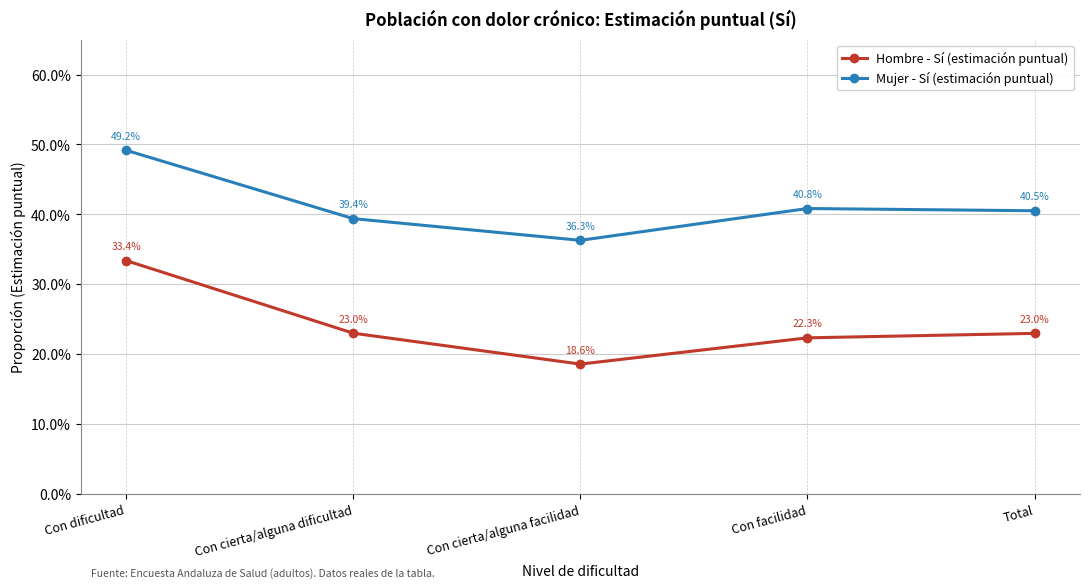

Rank the series by their average value, from highest to lowest.

Mujer - Sí (estimación puntual), Hombre - Sí (estimación puntual)